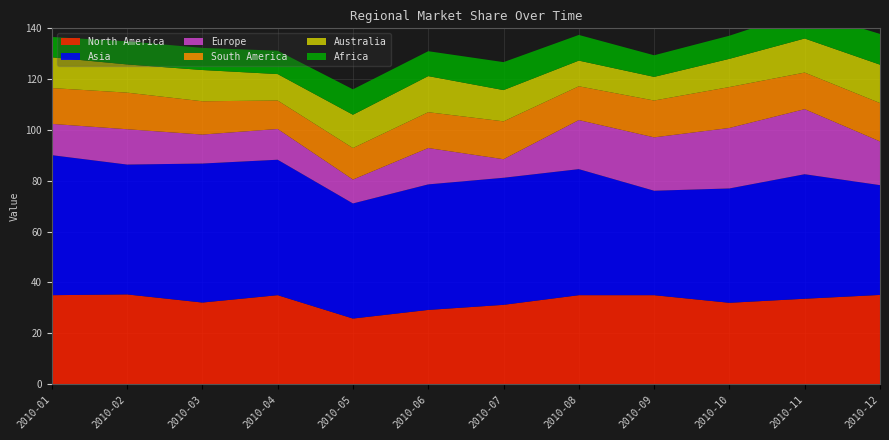

Reading left to right, what are all the values shown in this chart?

Europe: 2010-01=12.3	2010-02=13.9	2010-03=11.4	2010-04=12.1	2010-05=9.4	2010-06=14.3	2010-07=7.3	2010-08=19.3	2010-09=21.0	2010-10=23.8	2010-11=25.6	2010-12=17.2
Africa: 2010-01=8.0	2010-02=9.1	2010-03=8.7	2010-04=9.2	2010-05=10.0	2010-06=9.8	2010-07=11.0	2010-08=10.1	2010-09=8.5	2010-10=9.1	2010-11=10.8	2010-12=12.1
Asia: 2010-01=55.1	2010-02=51.1	2010-03=54.7	2010-04=53.3	2010-05=45.3	2010-06=49.4	2010-07=50.0	2010-08=49.6	2010-09=41.1	2010-10=45.0	2010-11=49.0	2010-12=43.2
North America: 2010-01=35.0	2010-02=35.3	2010-03=32.1	2010-04=35.0	2010-05=25.8	2010-06=29.2	2010-07=31.2	2010-08=35.0	2010-09=35.0	2010-10=32.0	2010-11=33.6	2010-12=35.1
South America: 2010-01=14.1	2010-02=14.4	2010-03=13.1	2010-04=11.2	2010-05=12.4	2010-06=14.1	2010-07=14.9	2010-08=13.3	2010-09=14.5	2010-10=16.1	2010-11=14.4	2010-12=15.1
Australia: 2010-01=12.1	2010-02=11.1	2010-03=12.3	2010-04=10.4	2010-05=13.1	2010-06=14.2	2010-07=12.3	2010-08=10.1	2010-09=9.3	2010-10=11.1	2010-11=13.4	2010-12=15.1